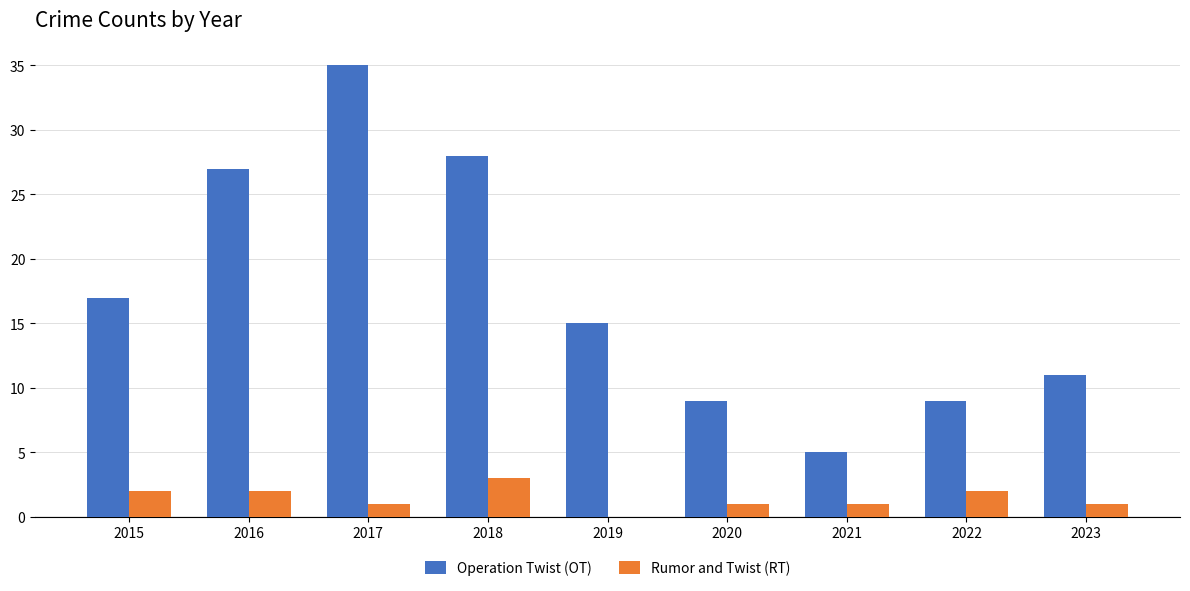

The value of Operation Twist (OT) at 2022 is 9. True or false?

True